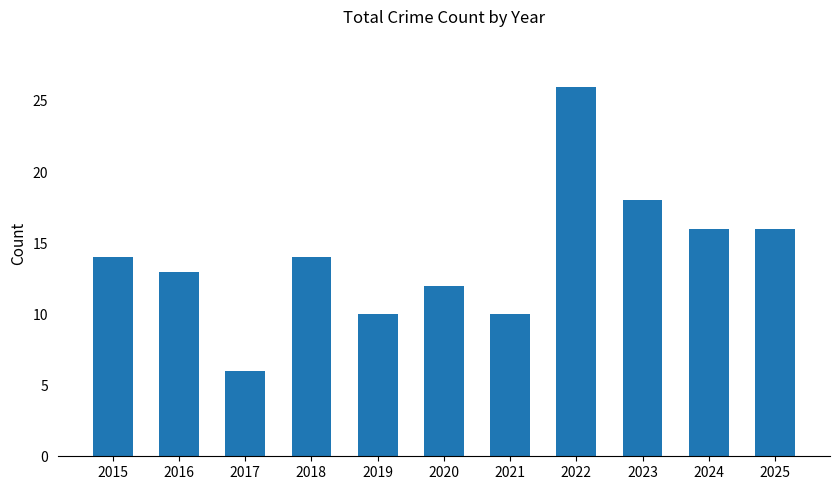

Which has a higher value, 2015 or 2024?

2024